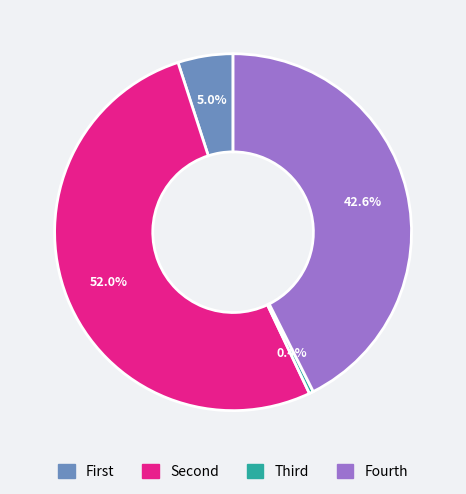

Count the number of slices in the pie.

4